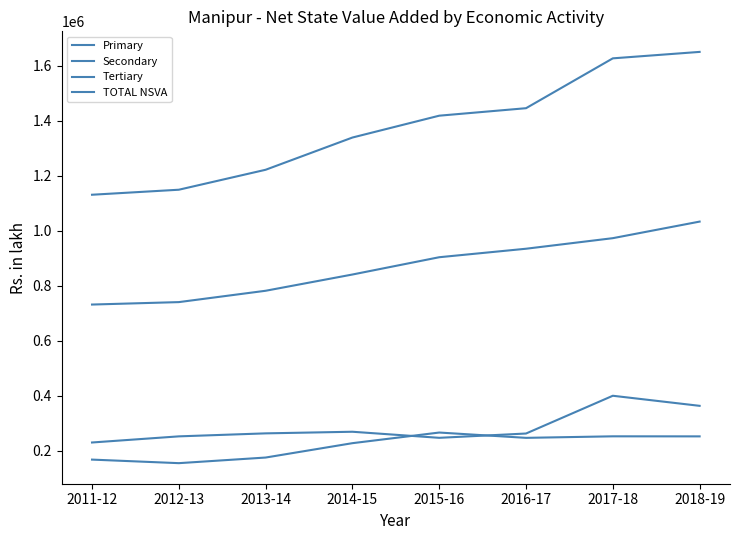

At 2016-17, list the series in order from smallest to largest.

Secondary, Primary, Tertiary, TOTAL NSVA